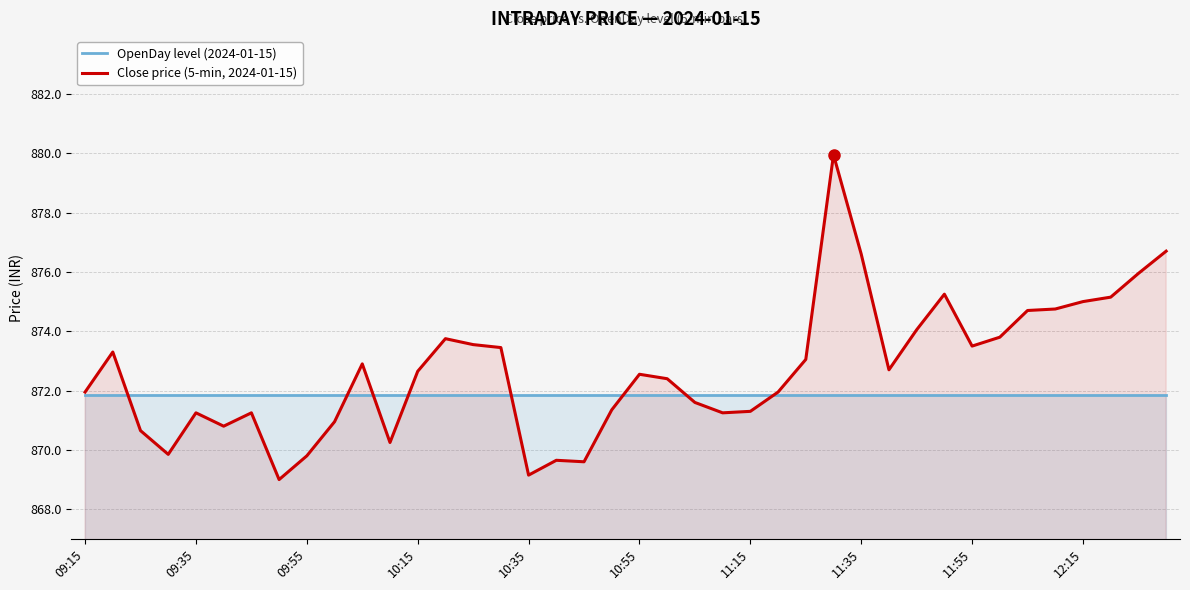

At 09:35, list the series in order from smallest to largest.

Close price (5-min, 2024-01-15), OpenDay level (2024-01-15)